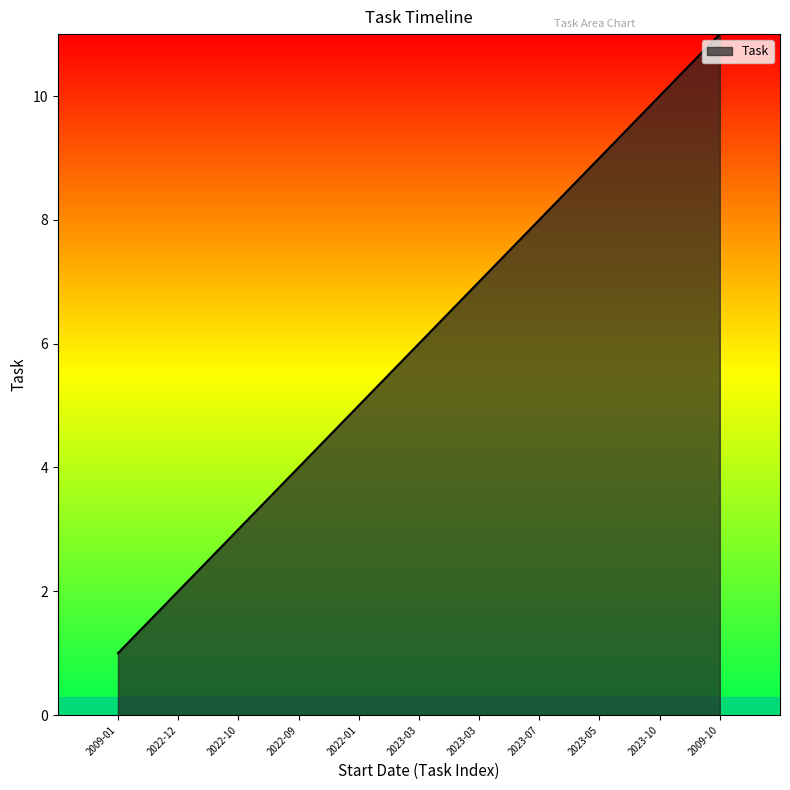

How many categories are shown in the chart?

11